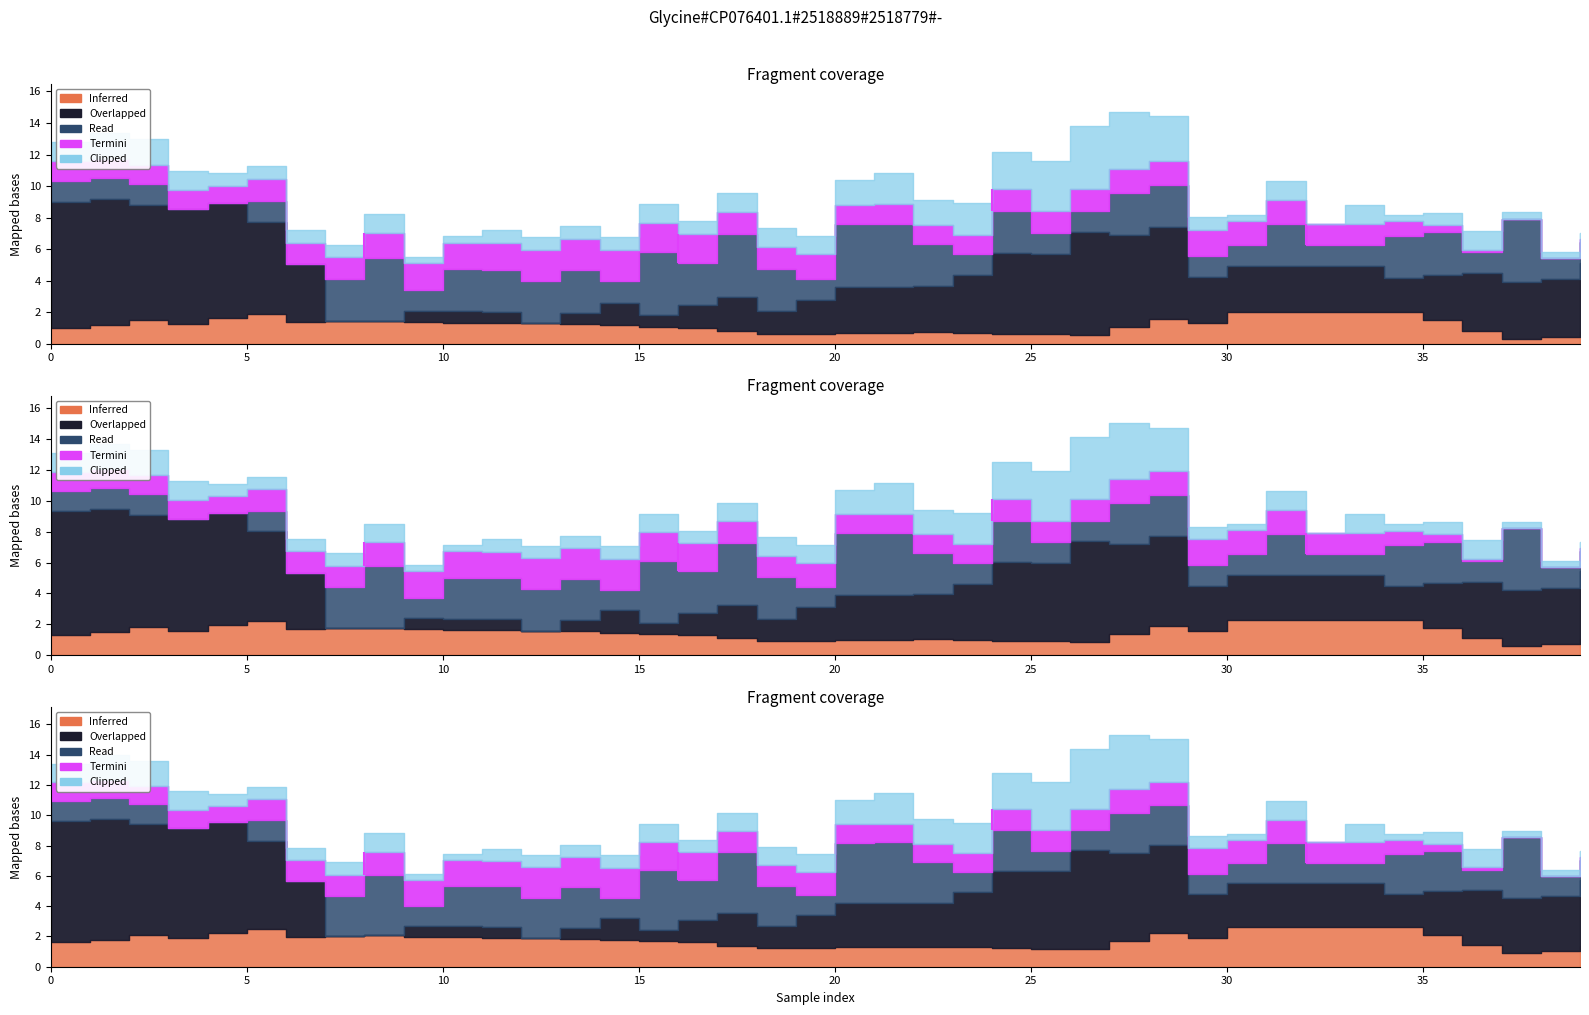

Which category has the highest value in the S2 series?

26